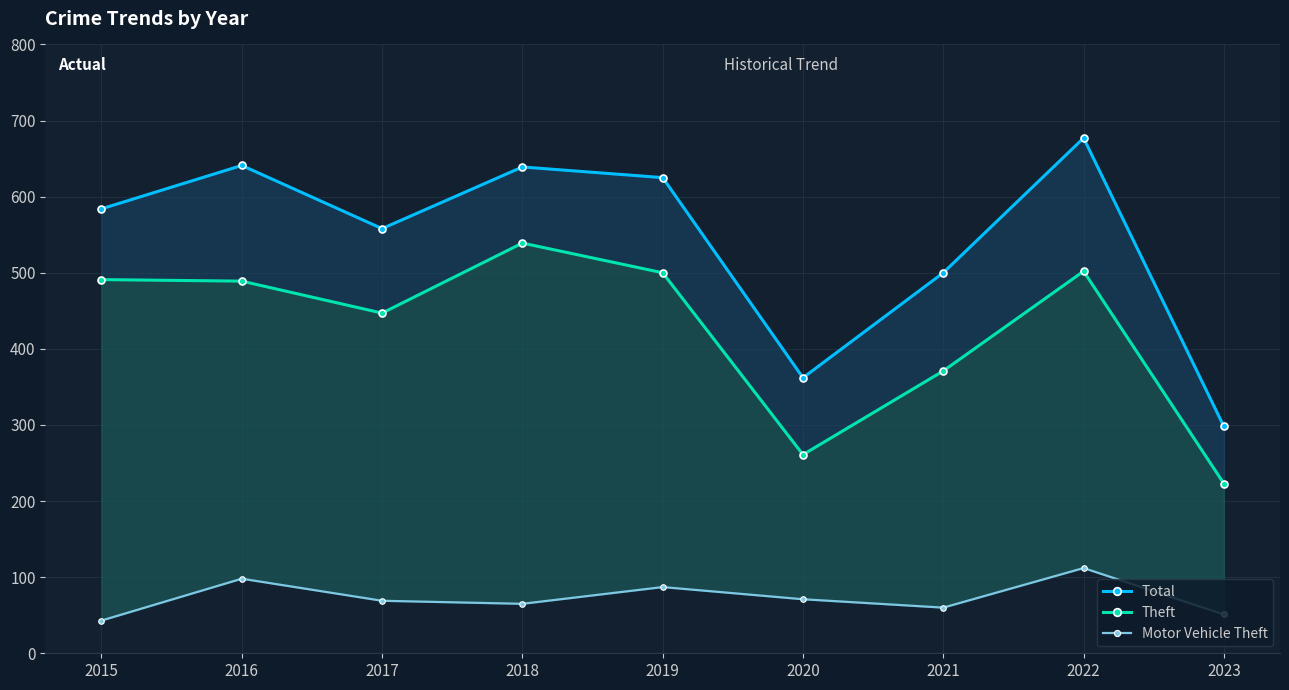

What is the spread (max minus min) of values at 2020?

291